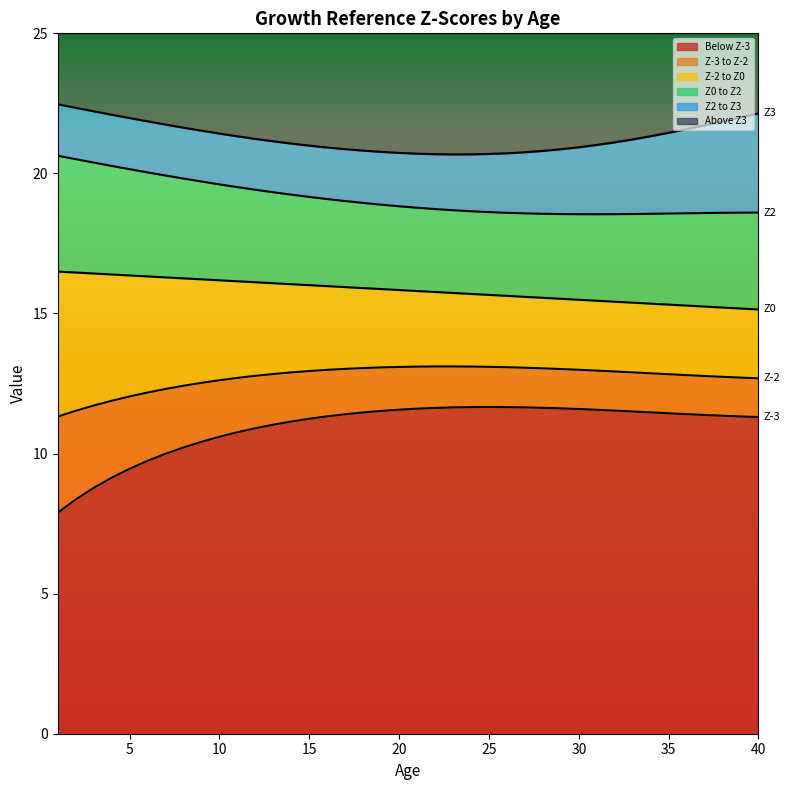

What is the sum of all Z3 values?

852.1